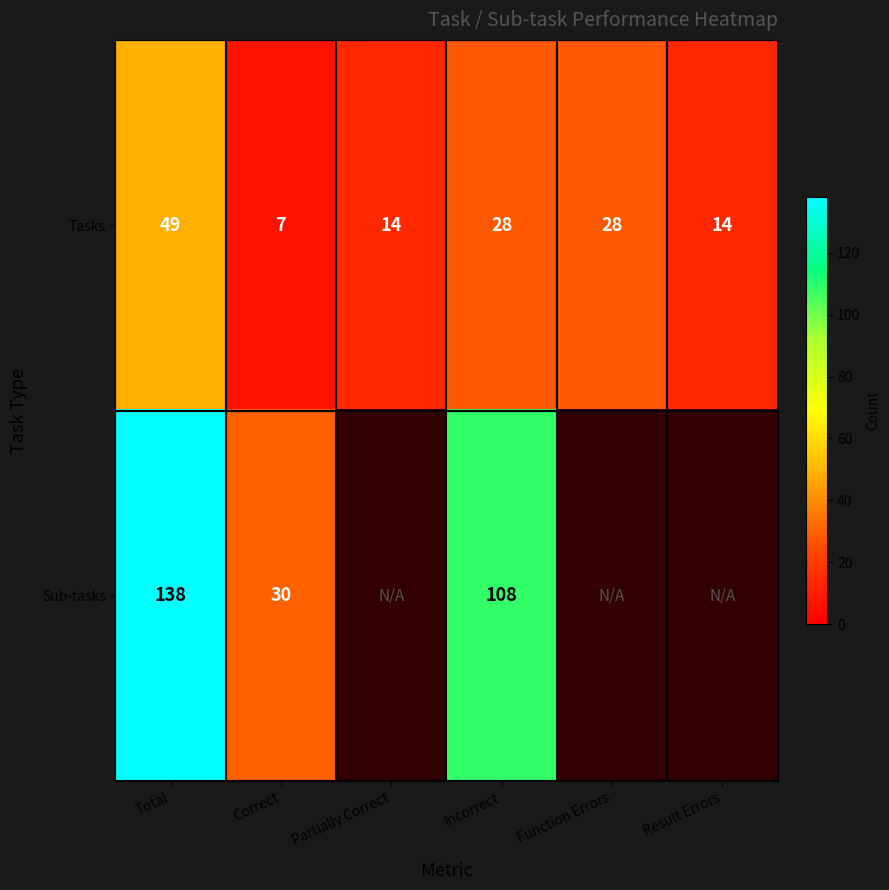

Which category has the highest value across all series?

Total